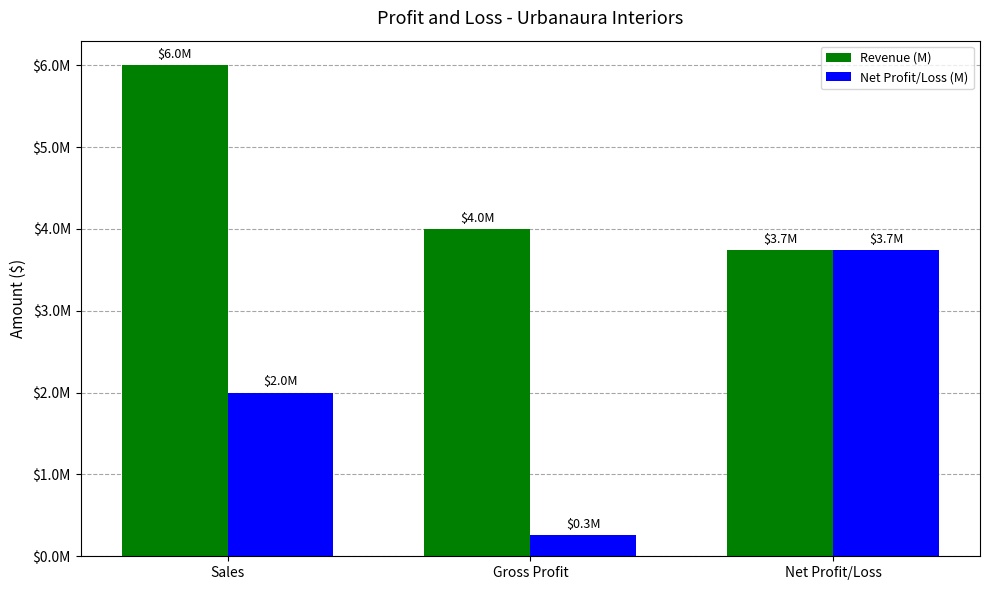

What are all the series names shown in the legend?

Revenue (M), Net Profit/Loss (M)